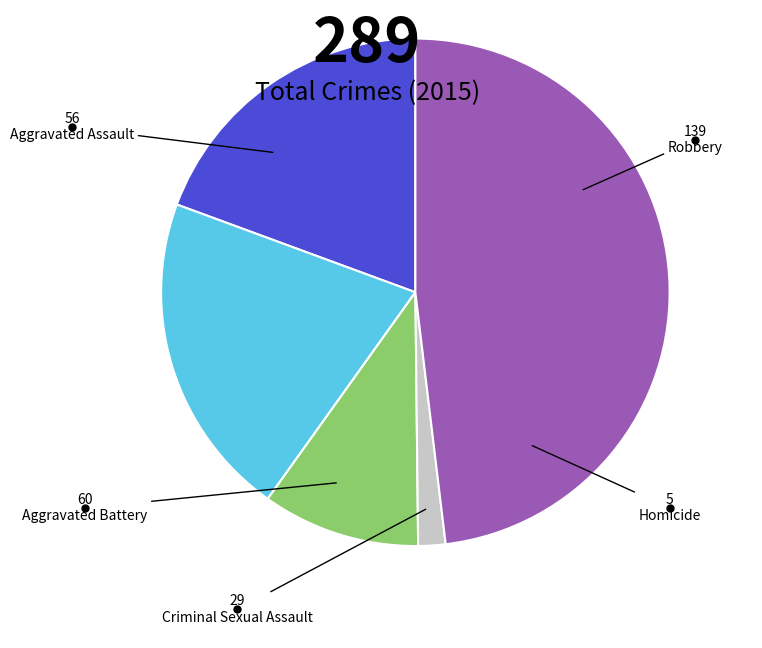

Does Aggravated Assault account for over 50% of the chart?

No